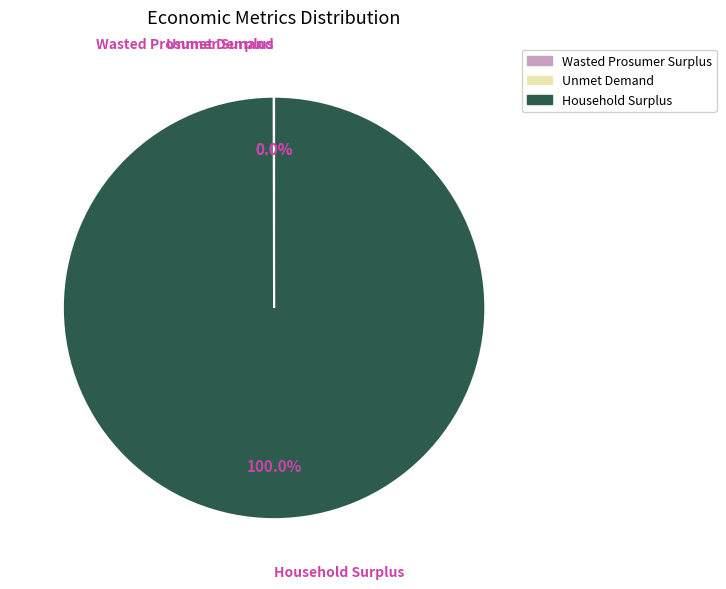

Is Household Surplus the majority of the pie?

Yes